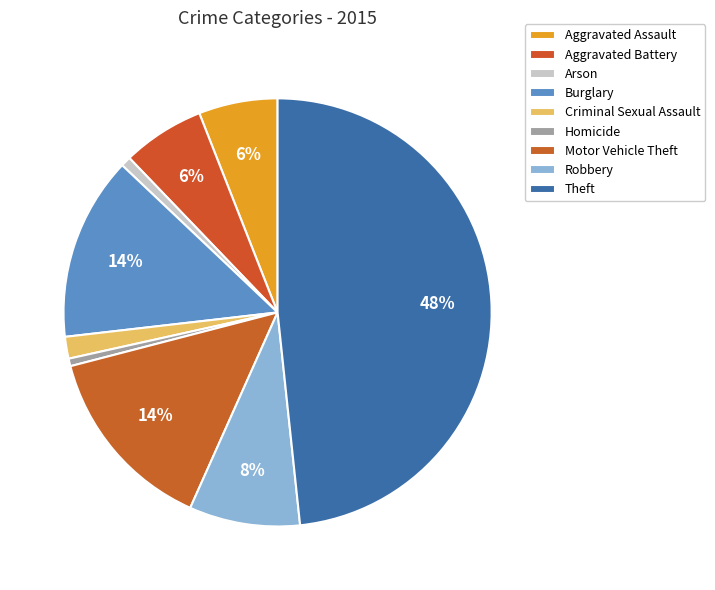

How much of the chart is everything except Homicide?

99.4%